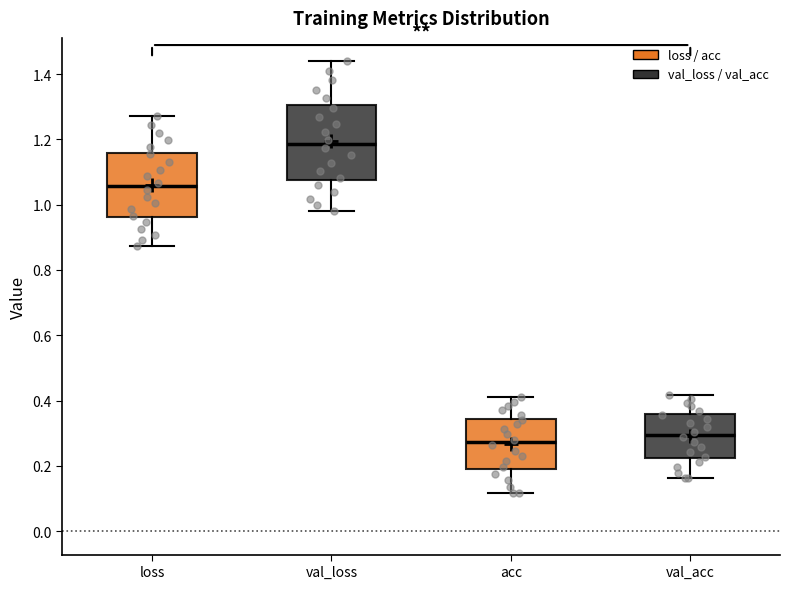

Where is the lower edge of the box for val_acc on the y-axis? The values are not printed on the chart, so give them approximately, as read against the axis.

0.22